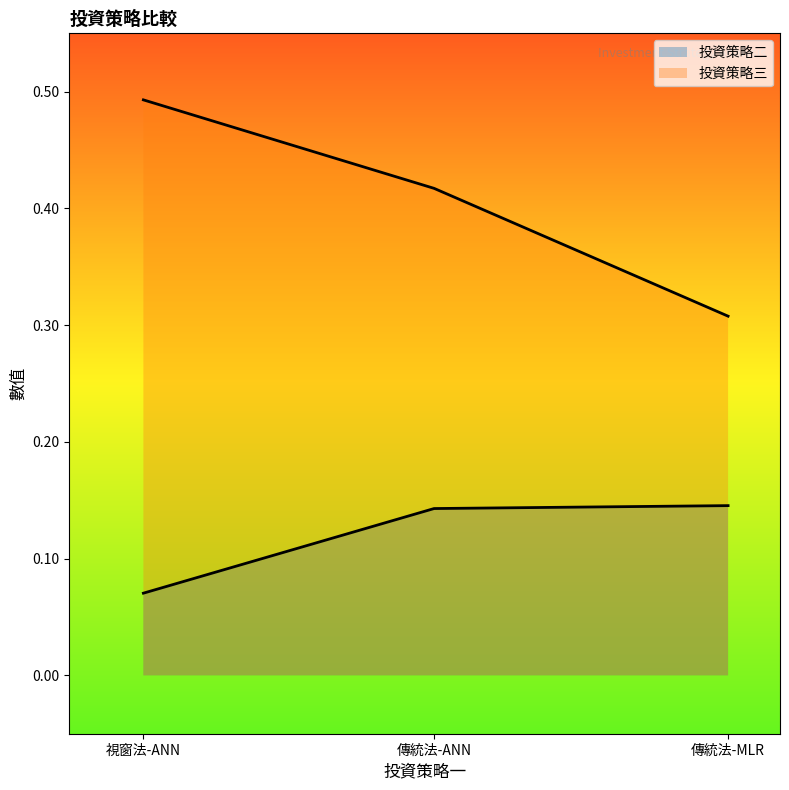

What is the label of the 2nd point from the right?

傳統法-ANN